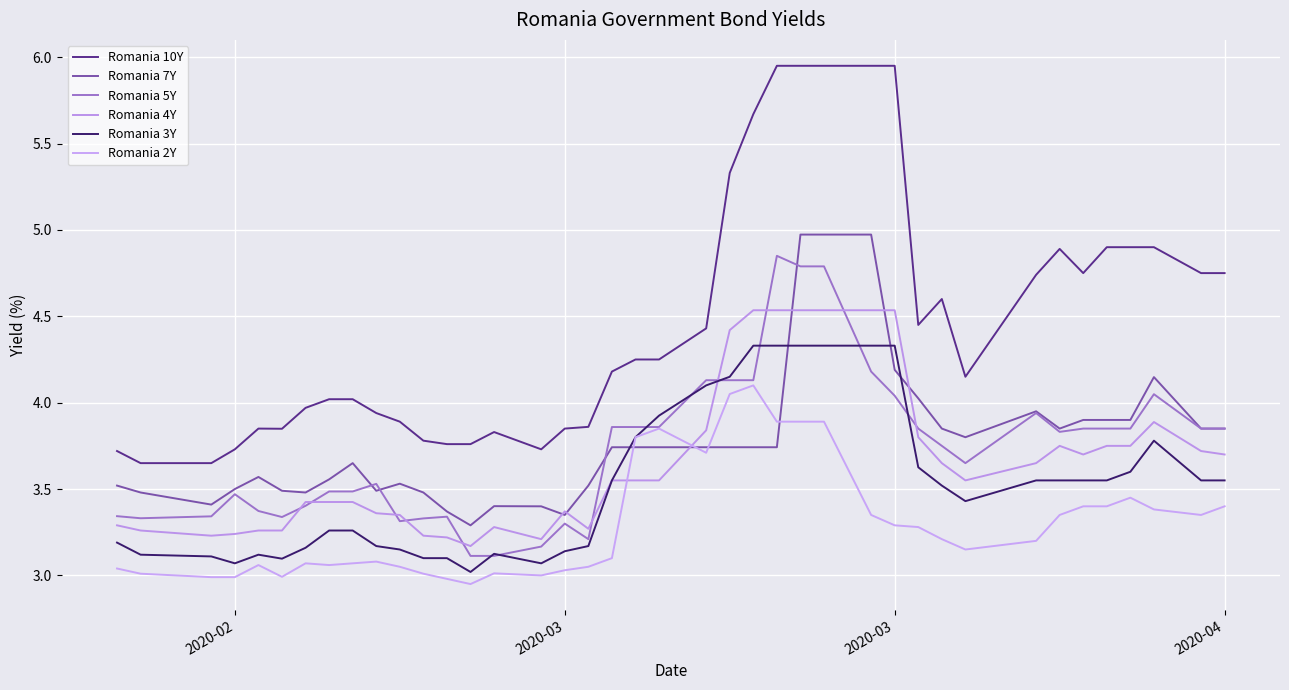

What is the greatest value displayed?

6.0